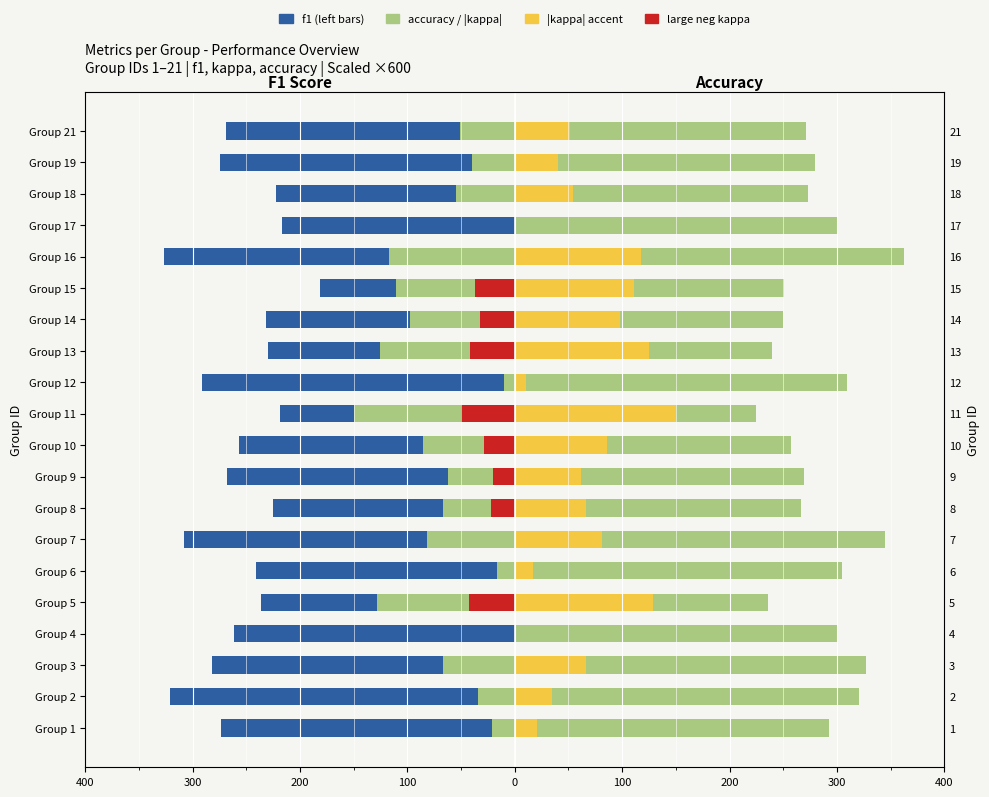

What is the average value of the f1 series?

-256.9